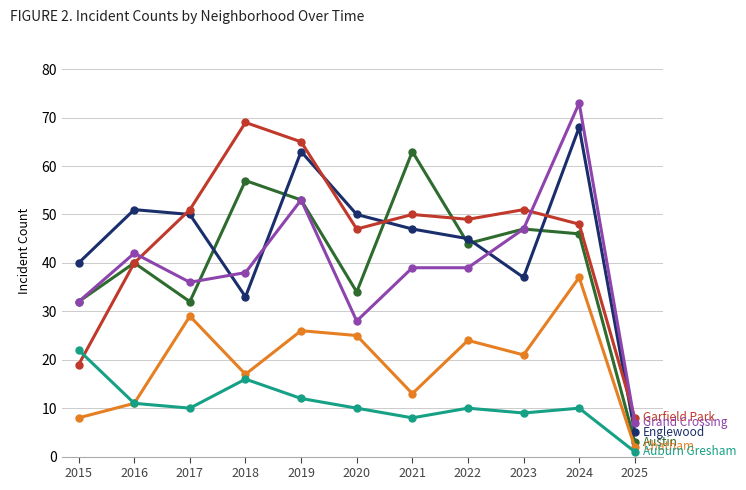

How many lines are shown in the chart?

6